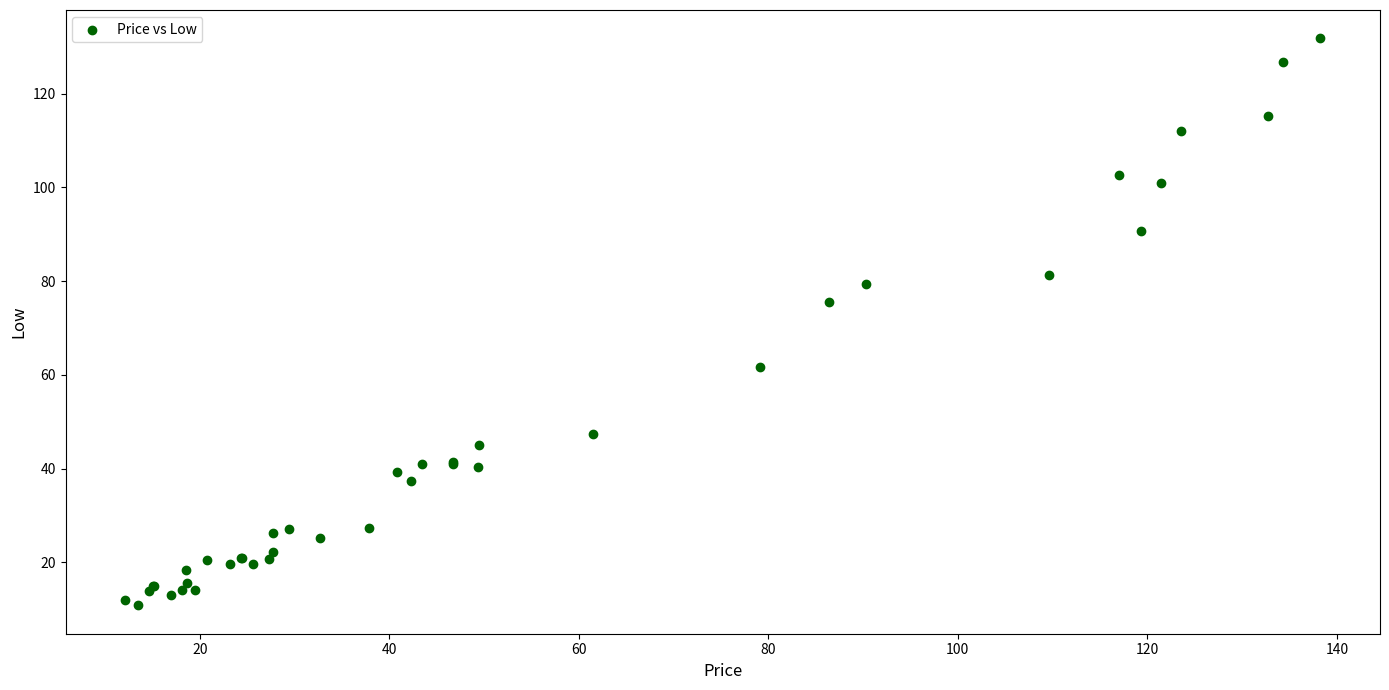

What Y value in the scatter plot is closest to 71?

75.6